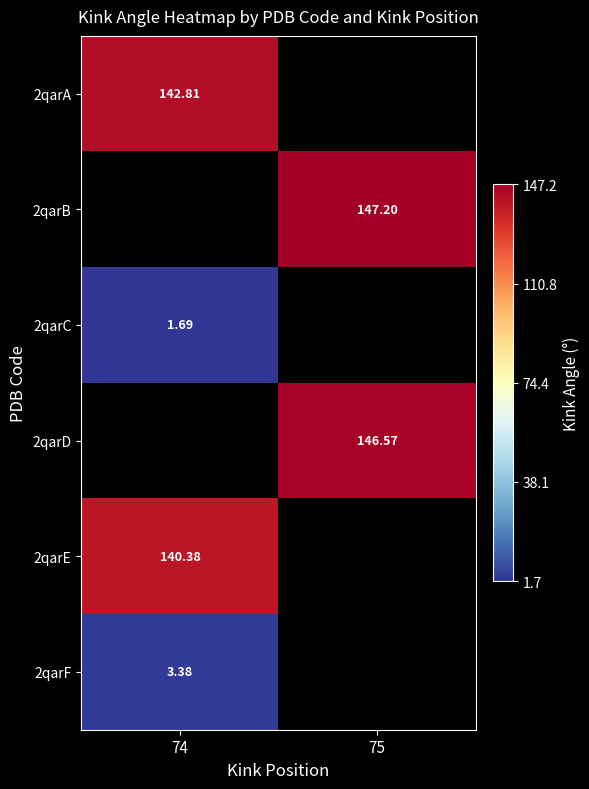

What is the greatest value displayed?

147.2